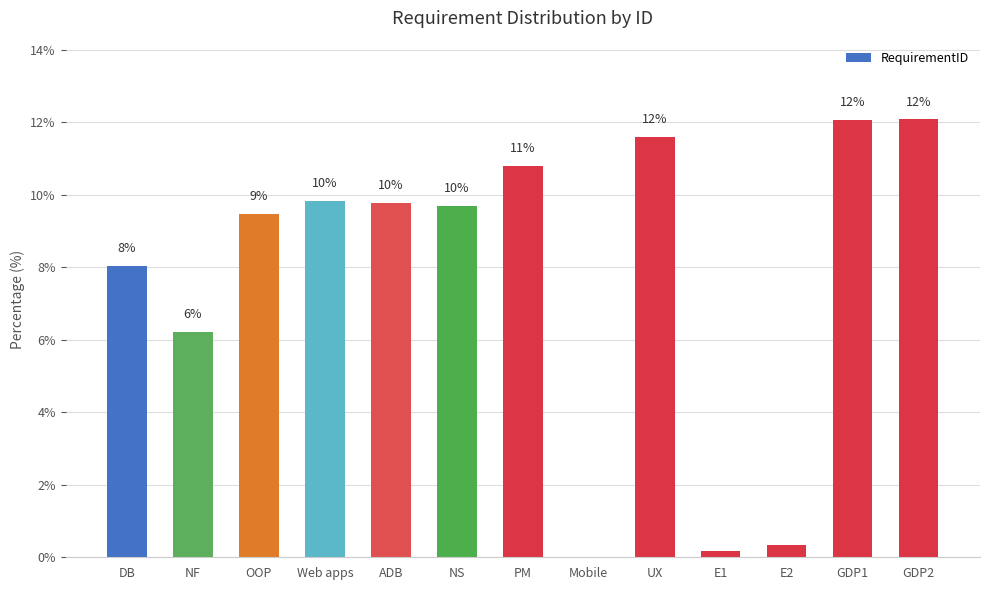

Rank the categories by value from highest to lowest.

GDP2, GDP1, UX, PM, Web apps, ADB, NS, OOP, DB, NF, E2, E1, Mobile